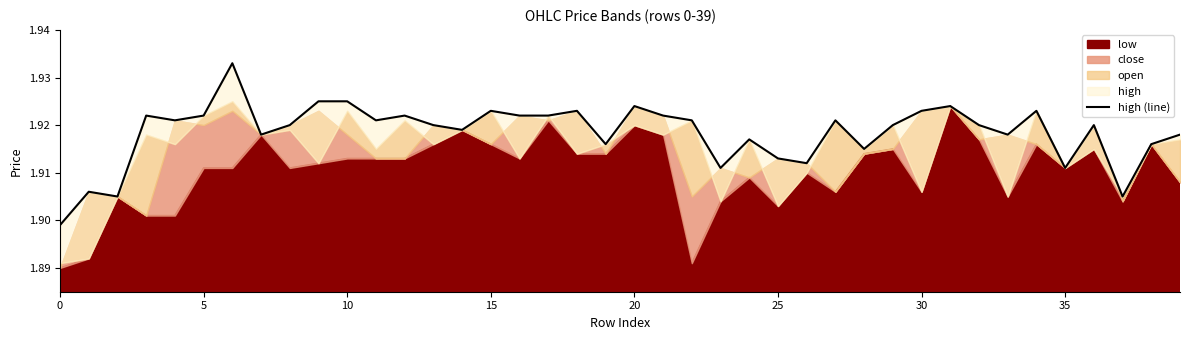

Reading right to left, list all the values displayed in this chart.

1.9	1.9	1.9	1.9	1.9	1.9	1.9	1.9	1.9	1.9	1.9	1.9	1.9	1.9	1.9	1.9	1.9	1.9	1.9	1.9	1.9	1.9	1.9	1.9	1.9	1.9	1.9	1.9	1.9	1.9	1.9	1.9	1.9	1.9	1.9	1.9	1.9	1.9	1.9	1.9